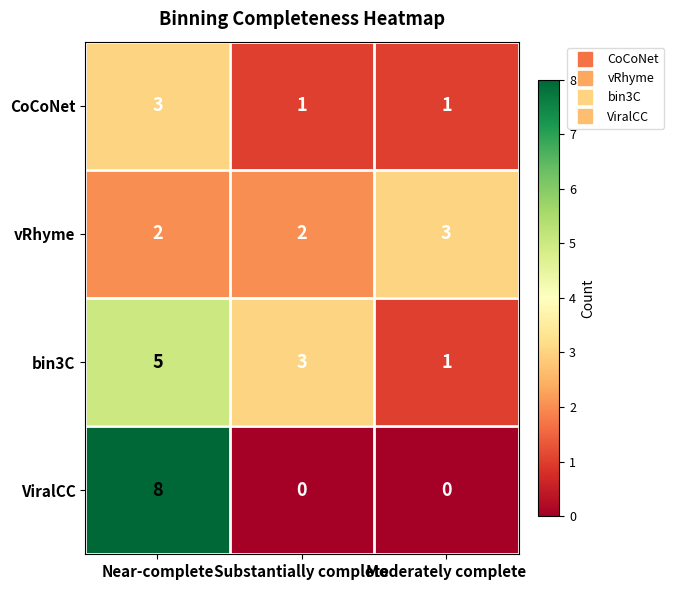

At Substantially complete, list the series in order from smallest to largest.

ViralCC, CoCoNet, vRhyme, bin3C